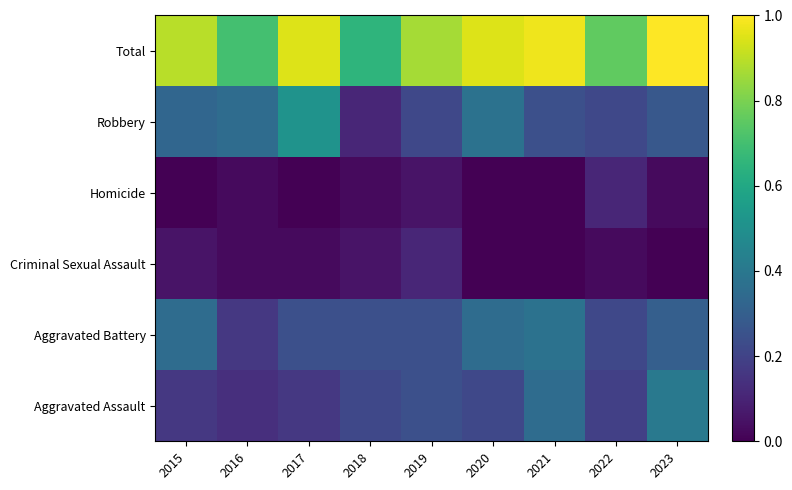

At which category is the sum across all series the highest?

2023